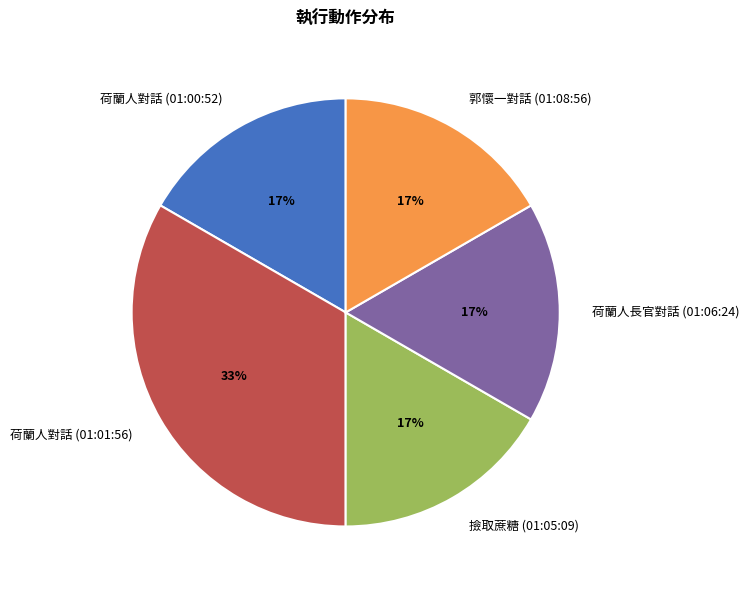

How many slices are in this pie chart?

5